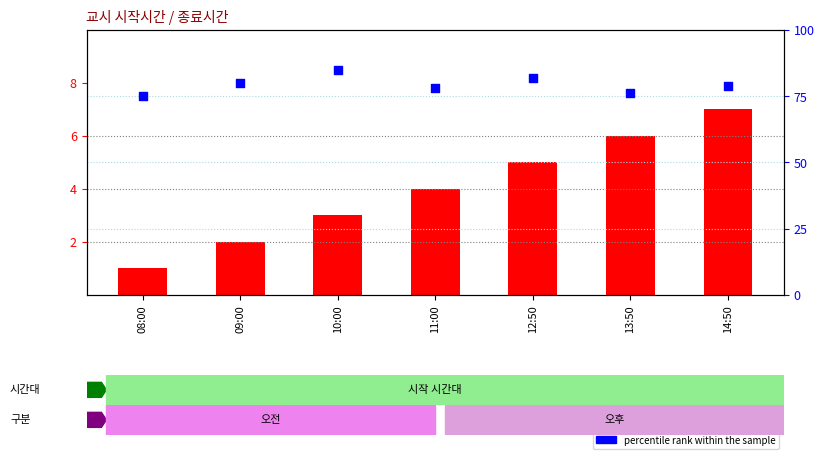

Which series contains the lowest Y value?

count